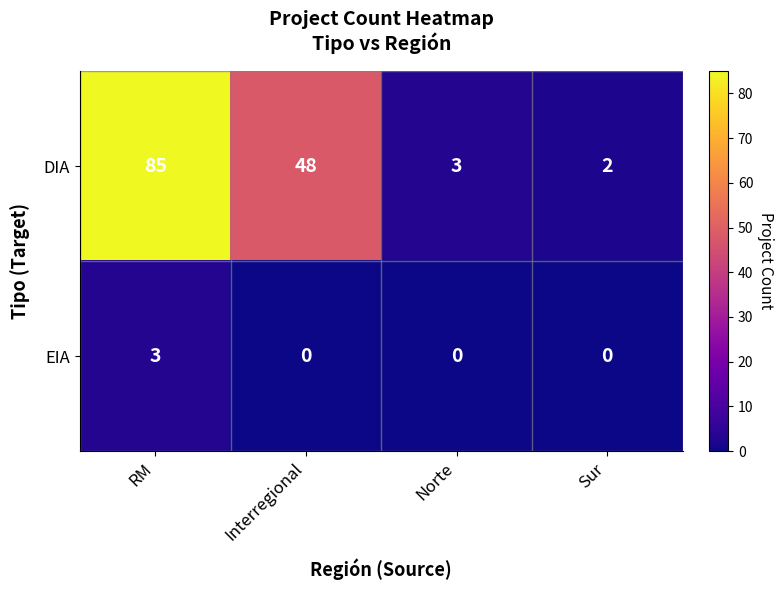

Rank the series by their average value, from lowest to highest.

EIA, DIA